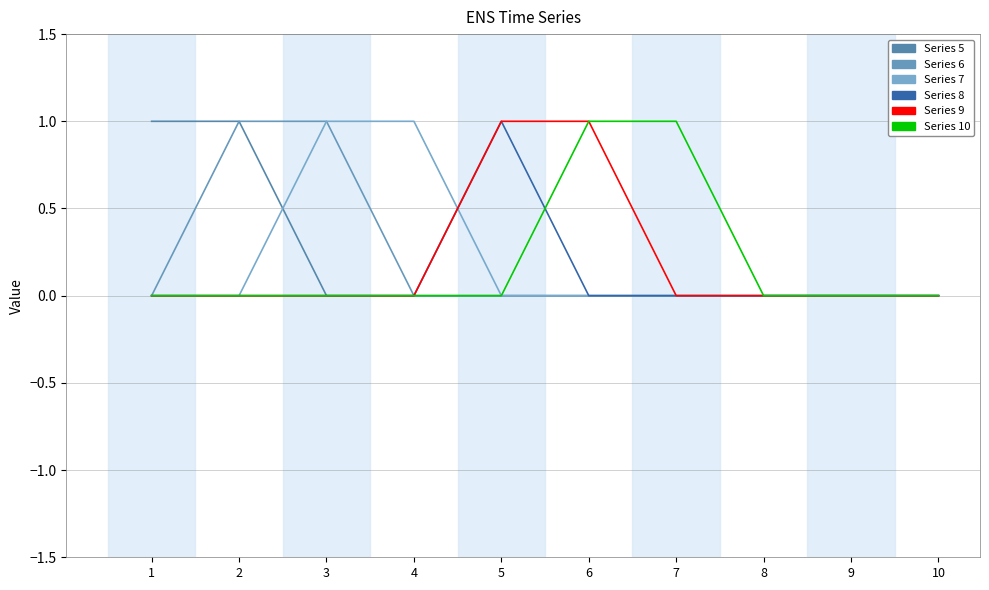

Is this an area chart (filled region under the line)?

No